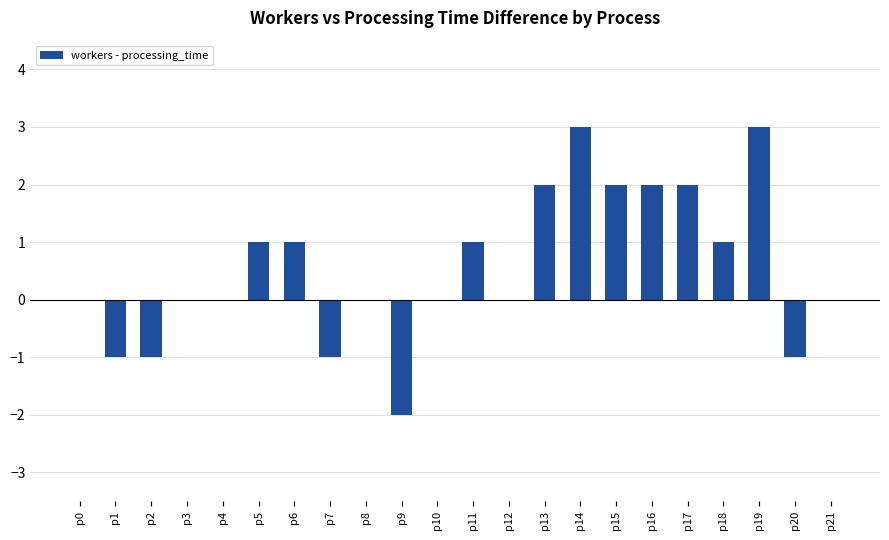

How many series are shown in this chart?

1